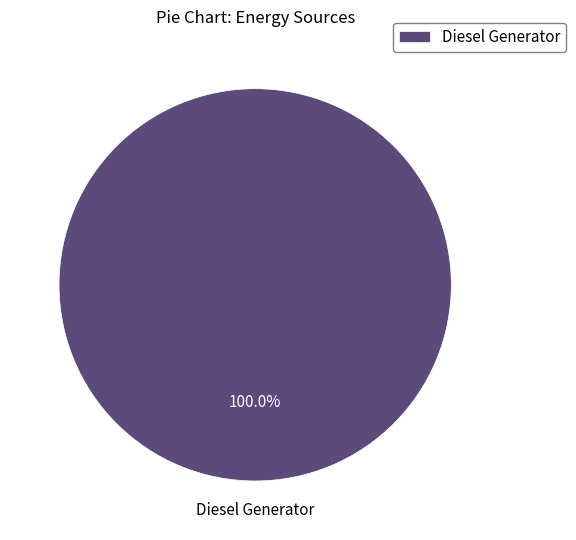

Count the number of slices in the pie.

1